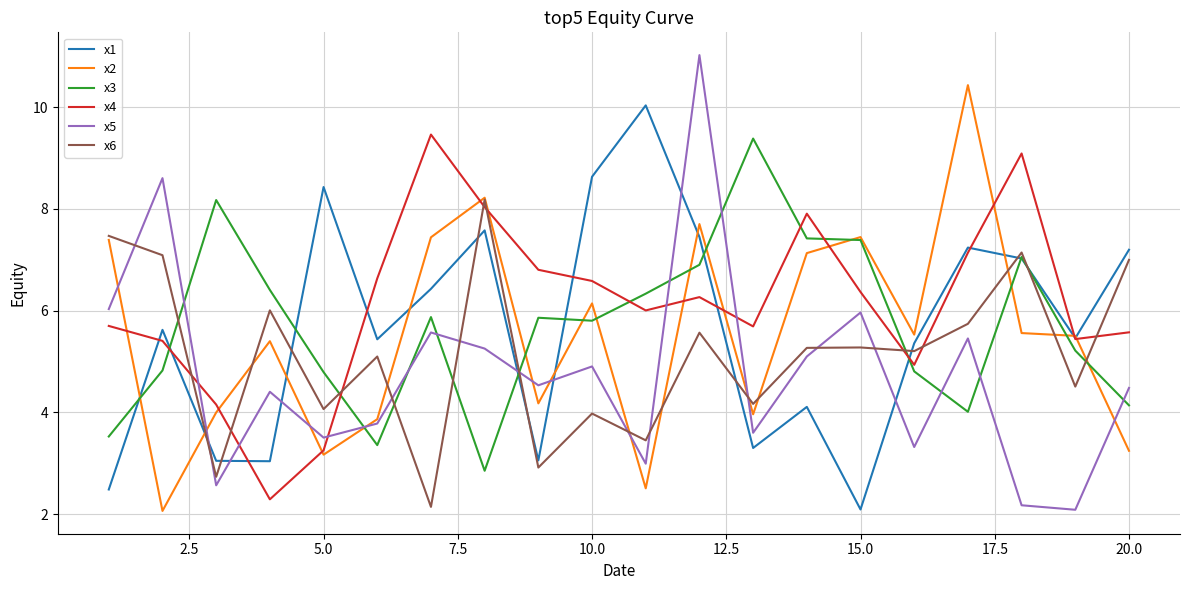

True or false: x6 and x1 intersect in this chart.

True